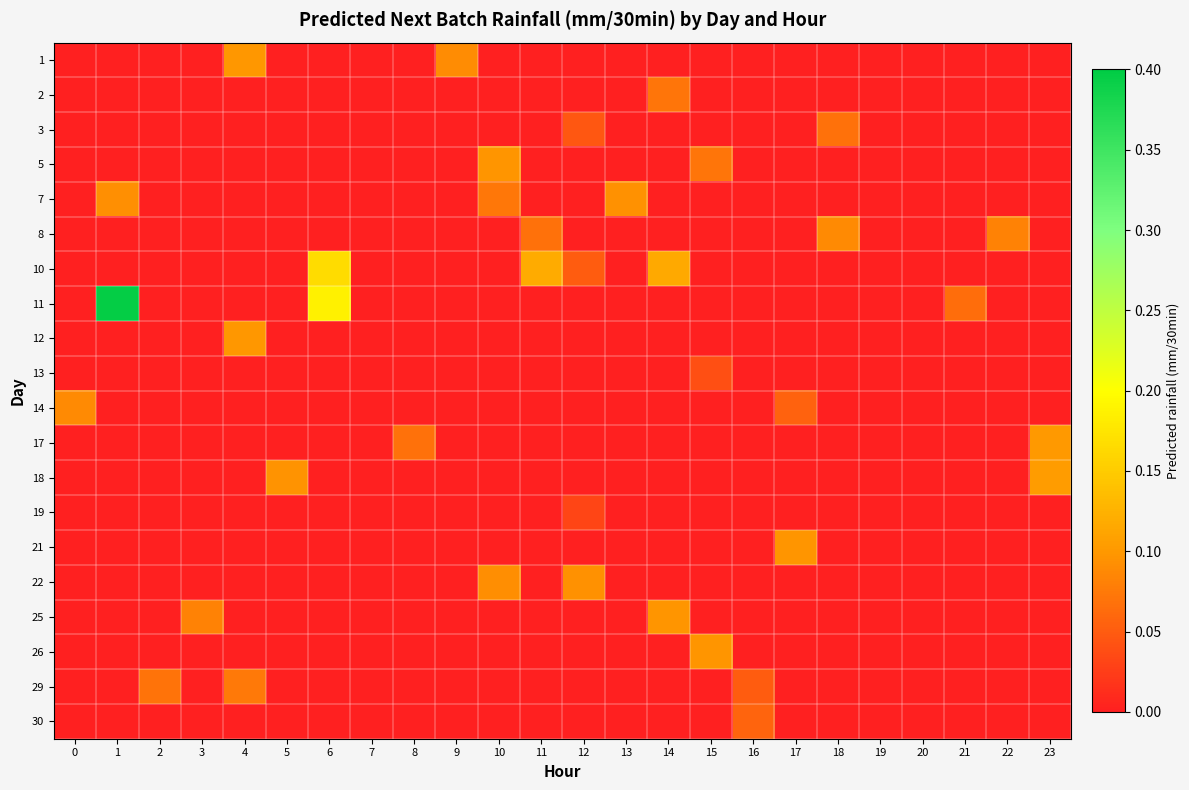

Count the number of categories in the chart.

24